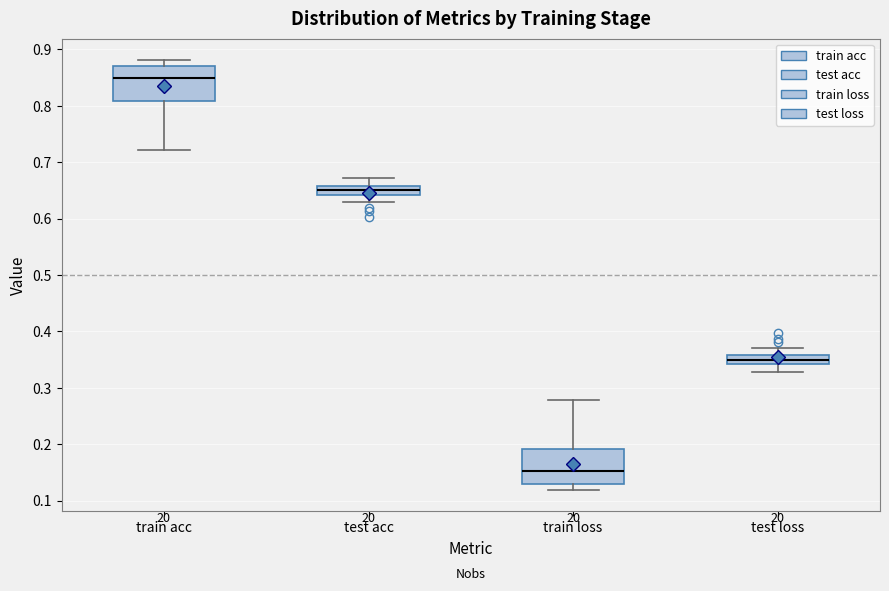

Which box has the highest median line?

train acc